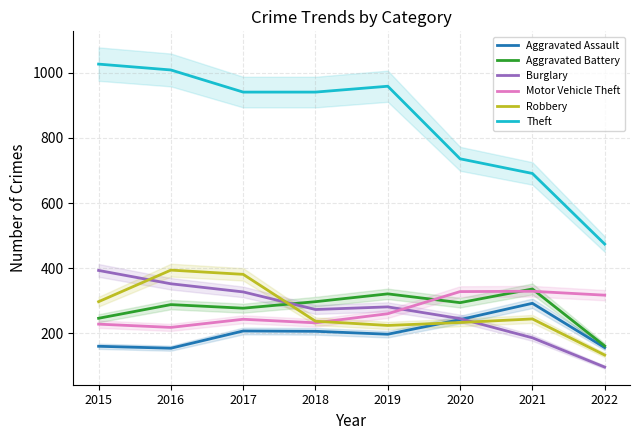

Does the chart display data point markers on the line(s)?

No